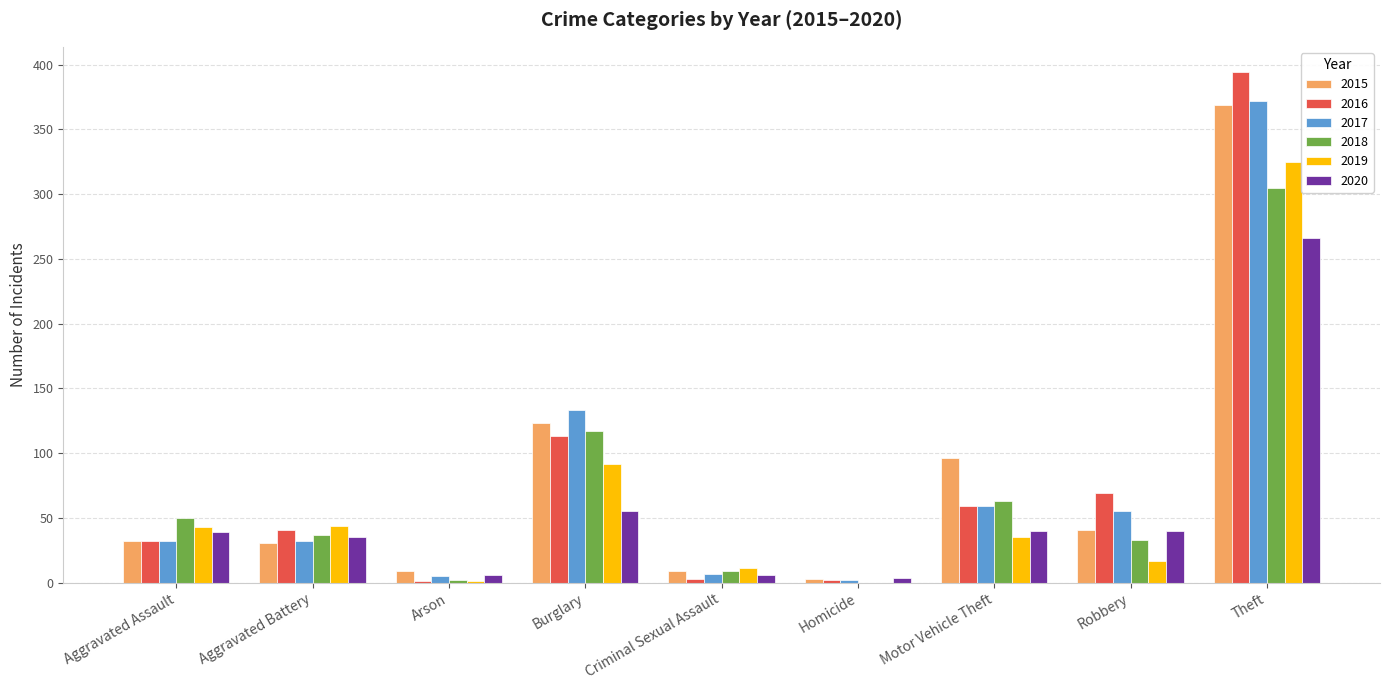

What is the sum of all 2017 values?

697